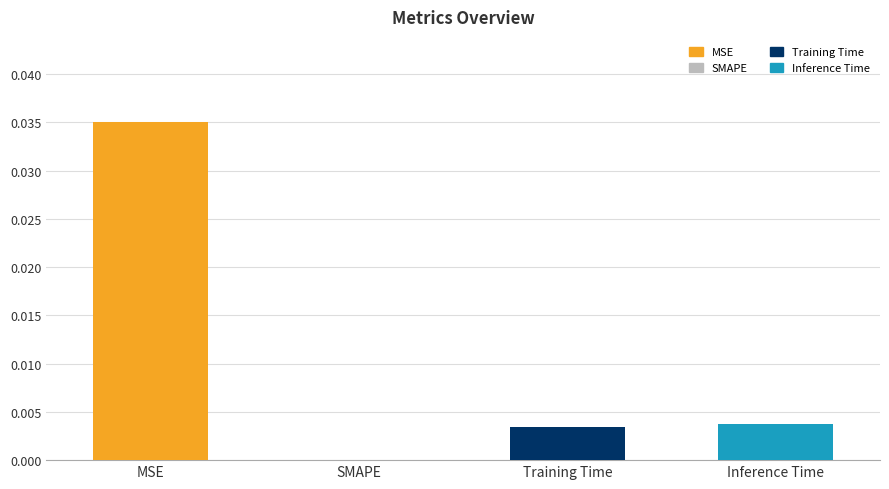

Count the number of values greater than 0.

3